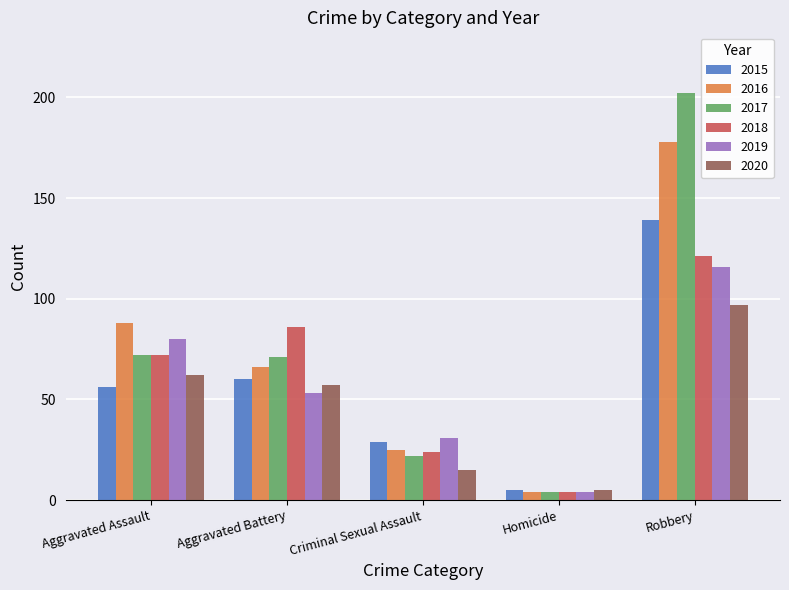

What is the highest value of the 2020 series?

97